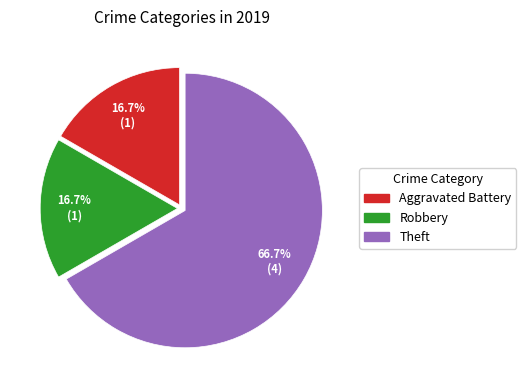

Which category has the biggest portion of the pie?

Theft